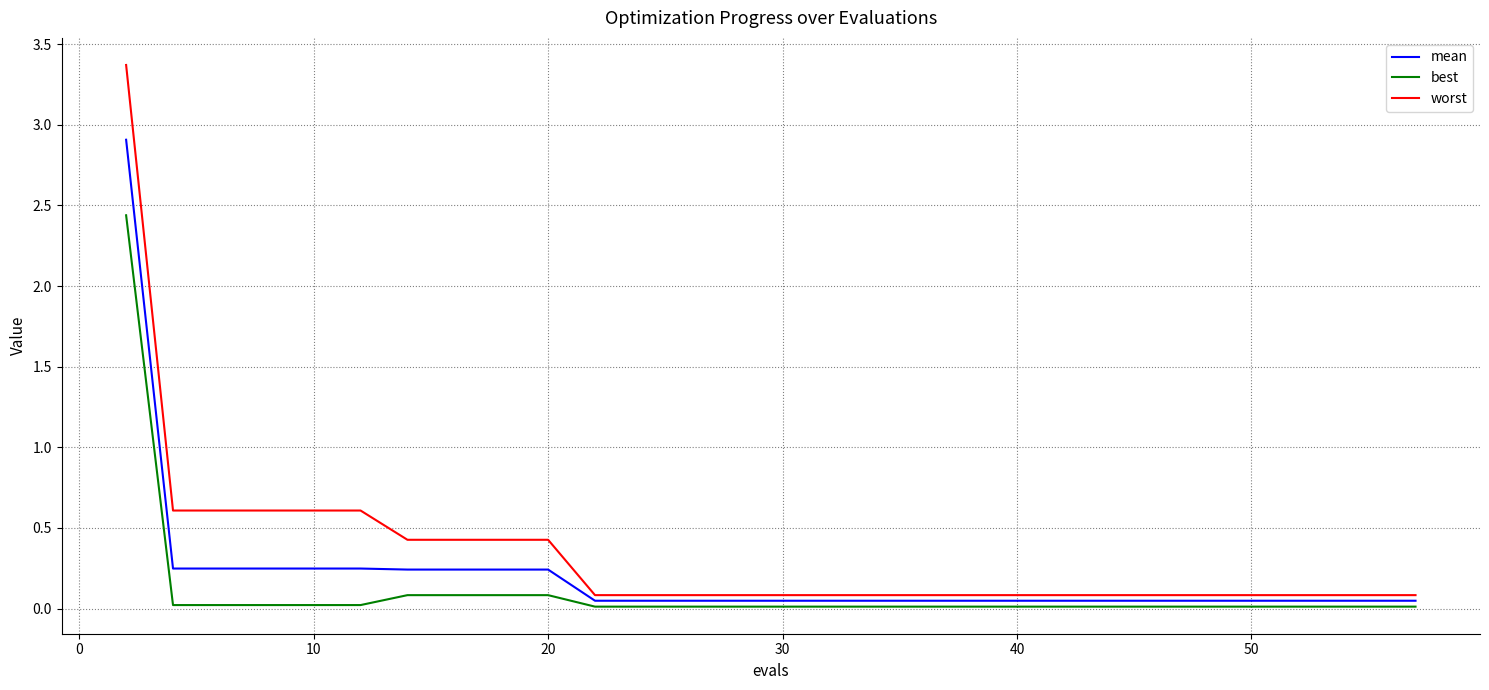

True or false: best and worst cross at least once.

False